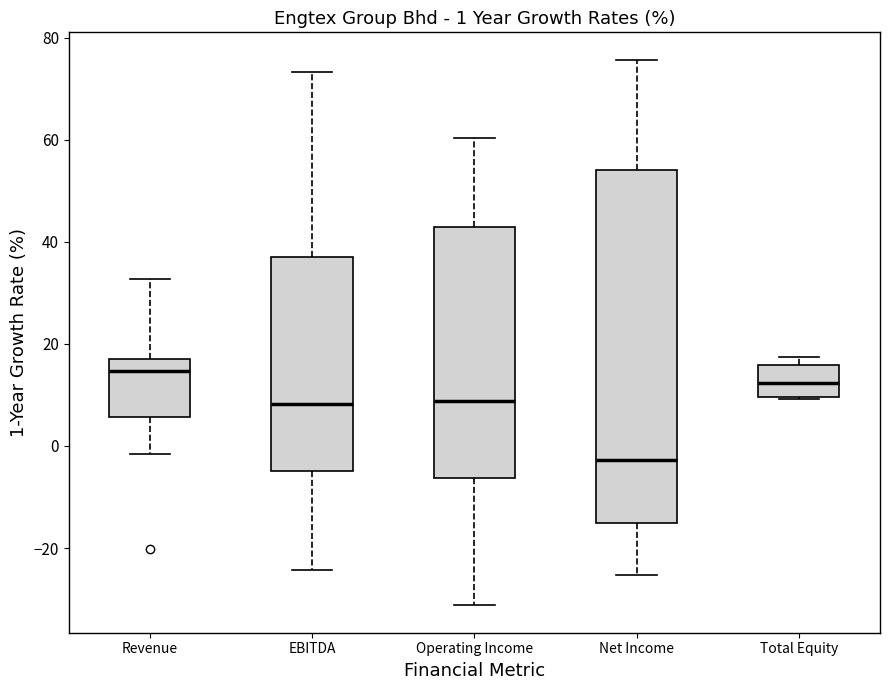

Which box is the tallest, from its lower edge to its upper edge?

Net Income